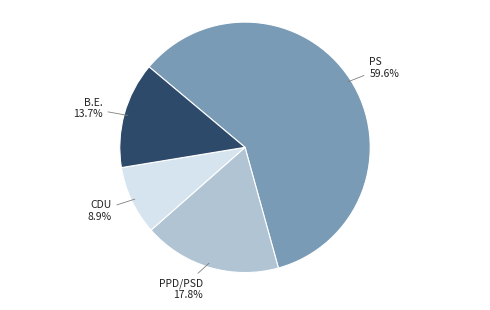

Is there any slice that represents more than half of the pie?

Yes